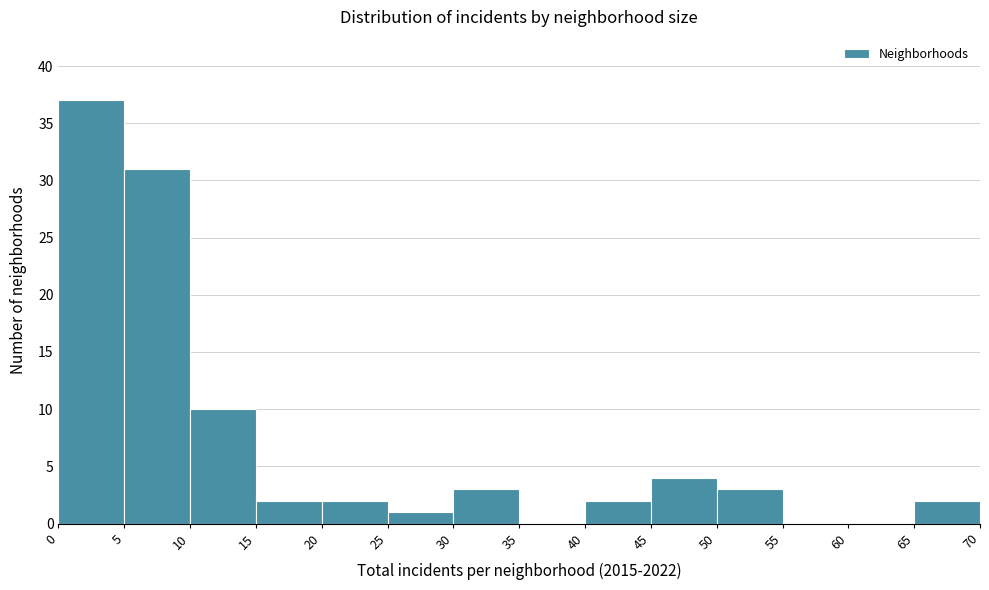

Over which range of the x-axis is the bar tallest?

0 to 5